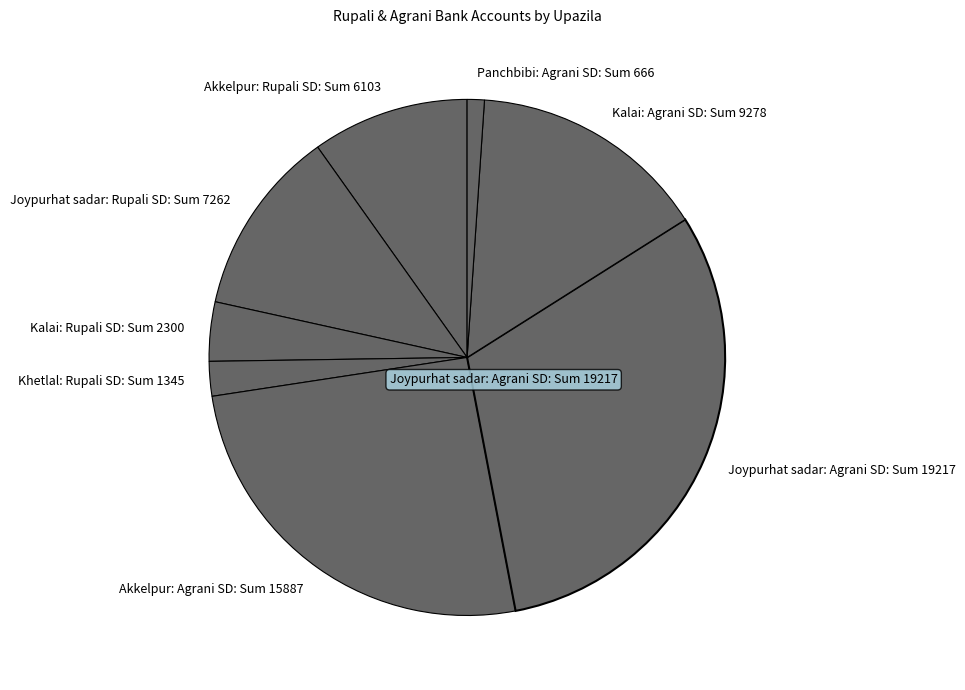

Between Akkelpur: Rupali SD: Sum 6103 and Joypurhat sadar: Rupali SD: Sum 7262, which is larger?

Joypurhat sadar: Rupali SD: Sum 7262